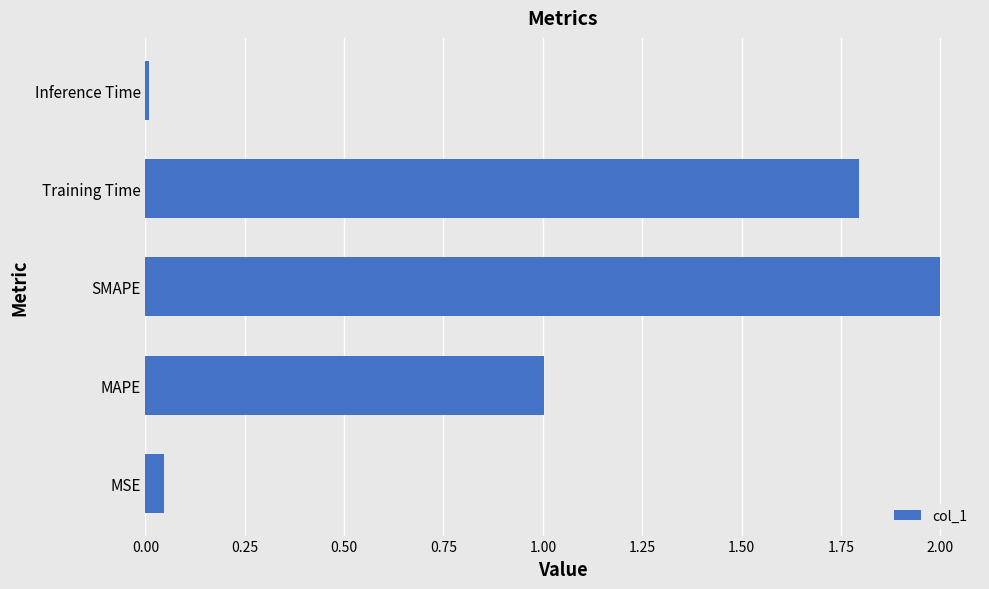

What is the approximate value at Training Time?

1.8